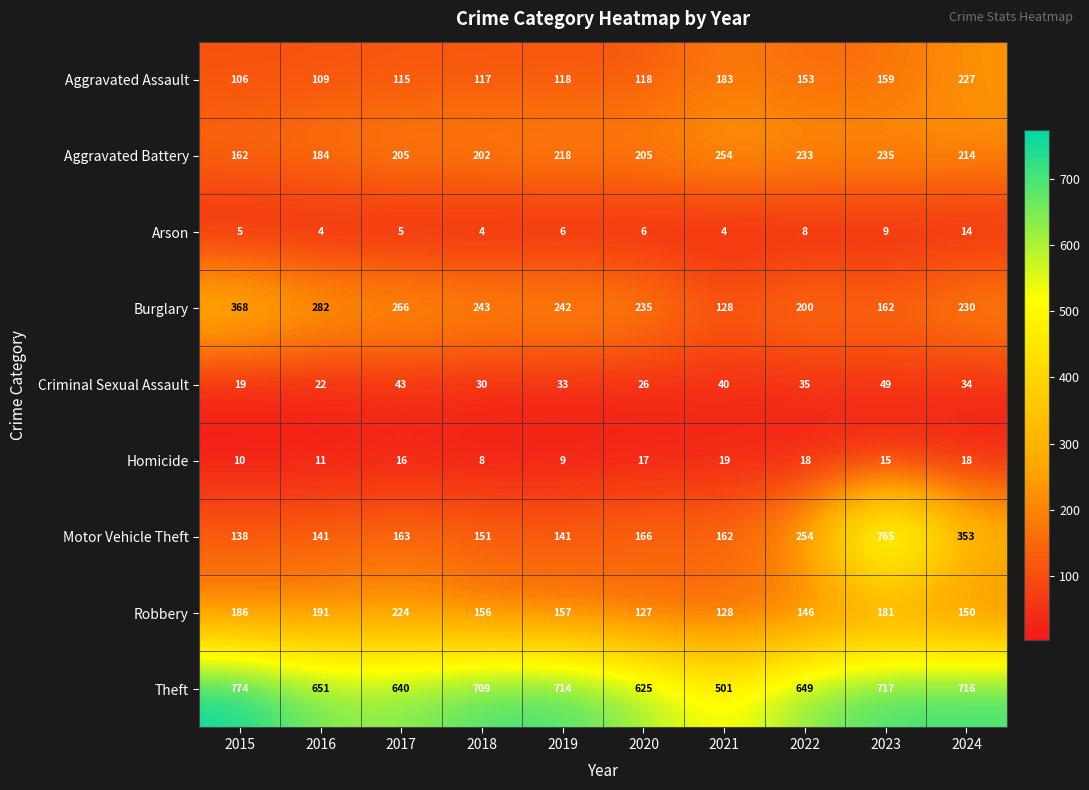

What is the difference between the Theft values at 2018 and 2021?

208